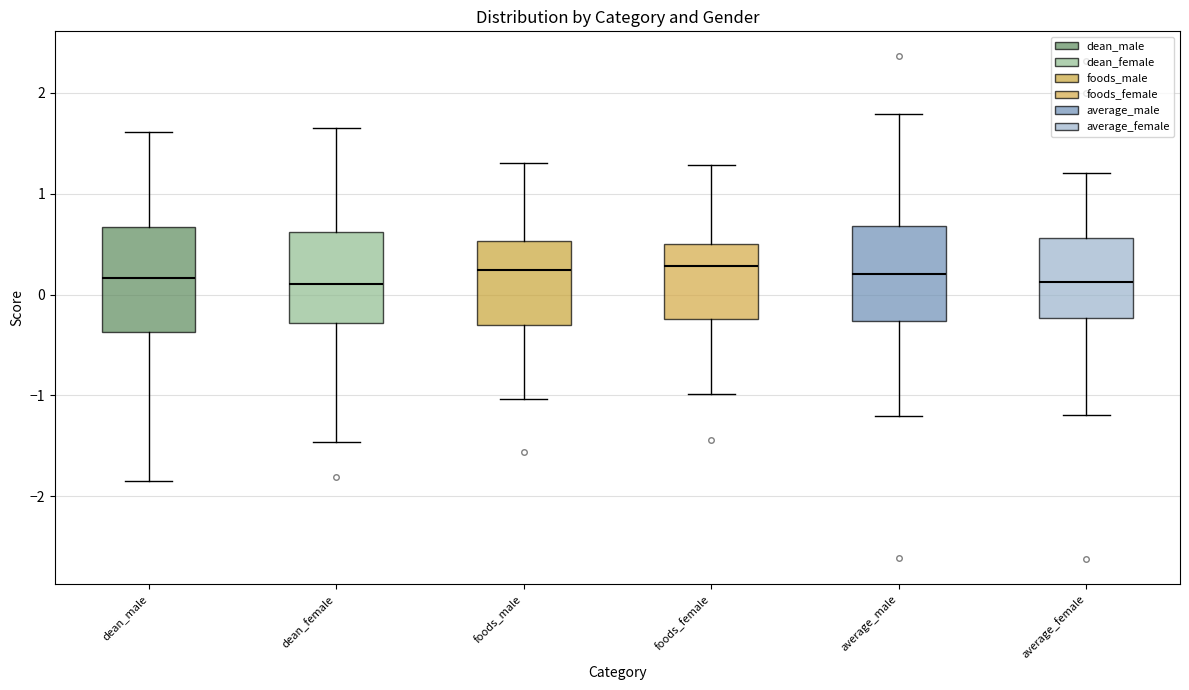

Reading left to right, read every box against the y-axis: the position of its median line, the range the box covers, and the ends of its whiskers. The values are not printed on the chart, so give them approximately, as read against the axis.

dean_male: median 0.2, box -0.4 to 0.7, whiskers -1.9 to 1.6
dean_female: median 0.1, box -0.3 to 0.6, whiskers -1.5 to 1.7
foods_male: median 0.2, box -0.3 to 0.5, whiskers -1.0 to 1.3
foods_female: median 0.3, box -0.2 to 0.5, whiskers -1.0 to 1.3
average_male: median 0.2, box -0.3 to 0.7, whiskers -1.2 to 1.8
average_female: median 0.1, box -0.2 to 0.6, whiskers -1.2 to 1.2